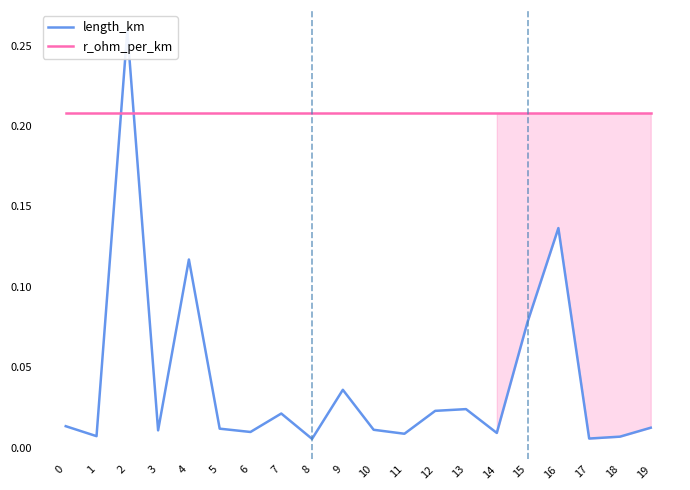

What are all the series names shown in the legend?

length_km, r_ohm_per_km